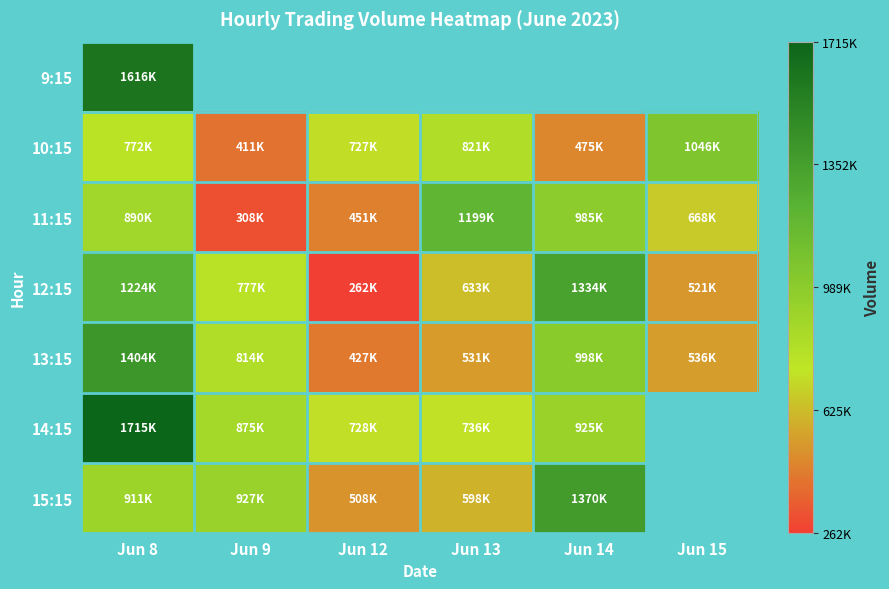

Which category has the highest value in the 15:15 series?

Jun 14